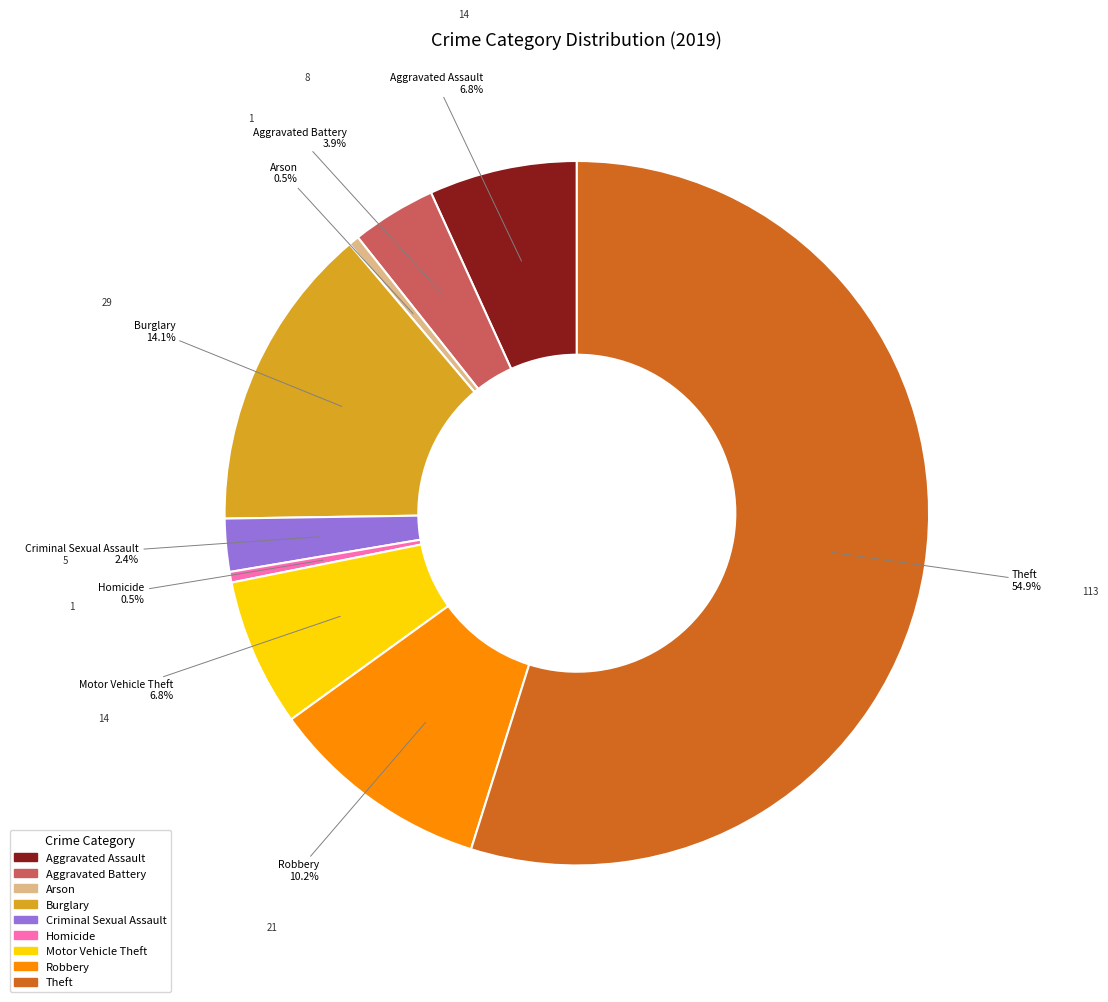

Which category has the biggest portion of the pie?

Theft